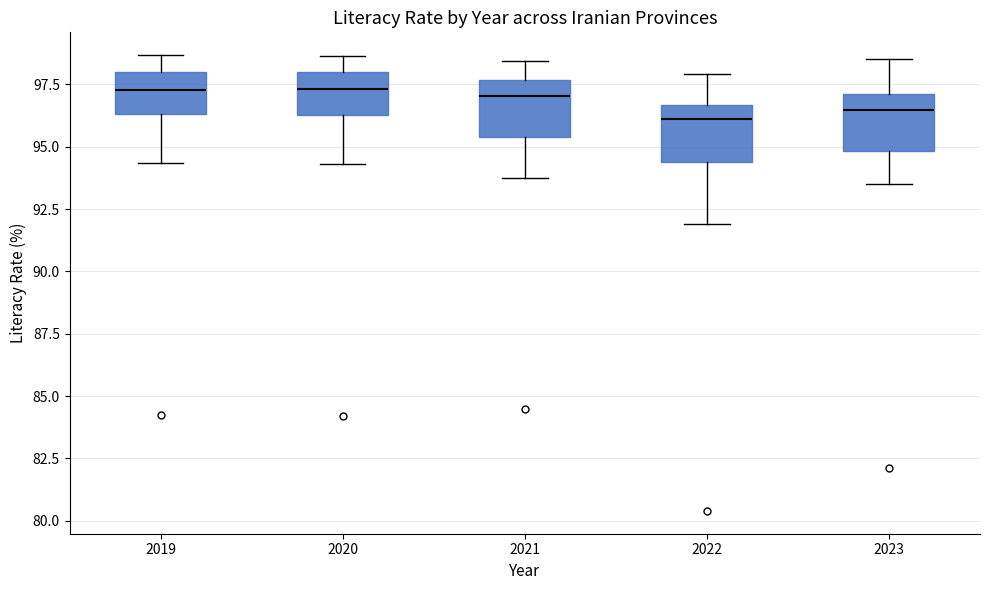

Reading left to right, transcribe this box plot: for each box, give where its median line is, the range the box spans, and where its two whiskers end, as read against the y-axis. The values are not printed on the chart, so give them approximately, as read against the axis.

2019: median 97.5, box 96.5 to 98.0, whiskers 94.5 to 98.5
2020: median 97.5, box 96.5 to 98.0, whiskers 94.5 to 98.5
2021: median 97.0, box 95.5 to 97.5, whiskers 94.0 to 98.5
2022: median 96.0, box 94.5 to 96.5, whiskers 92.0 to 98.0
2023: median 96.5, box 95.0 to 97.0, whiskers 93.5 to 98.5